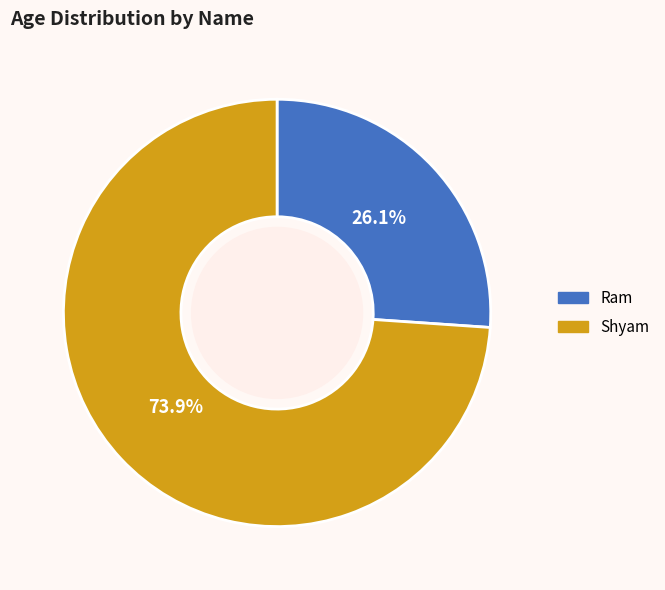

The Shyam slice represents 88% of the pie. True or false?

False